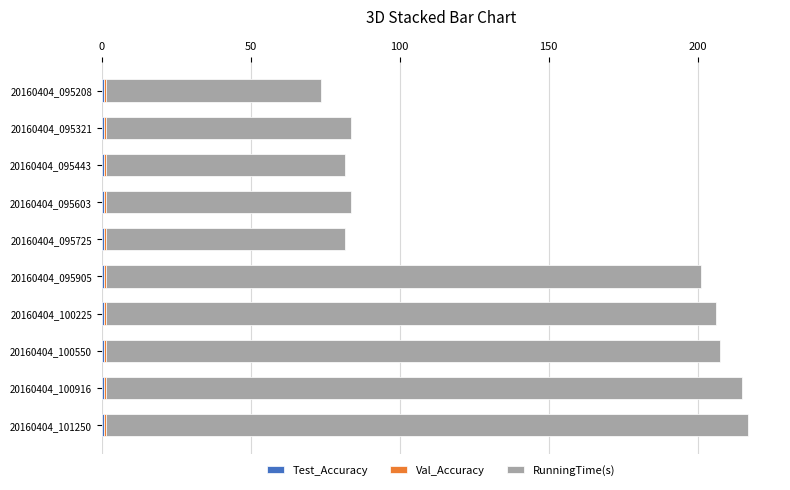

What position from the right is 6?

4